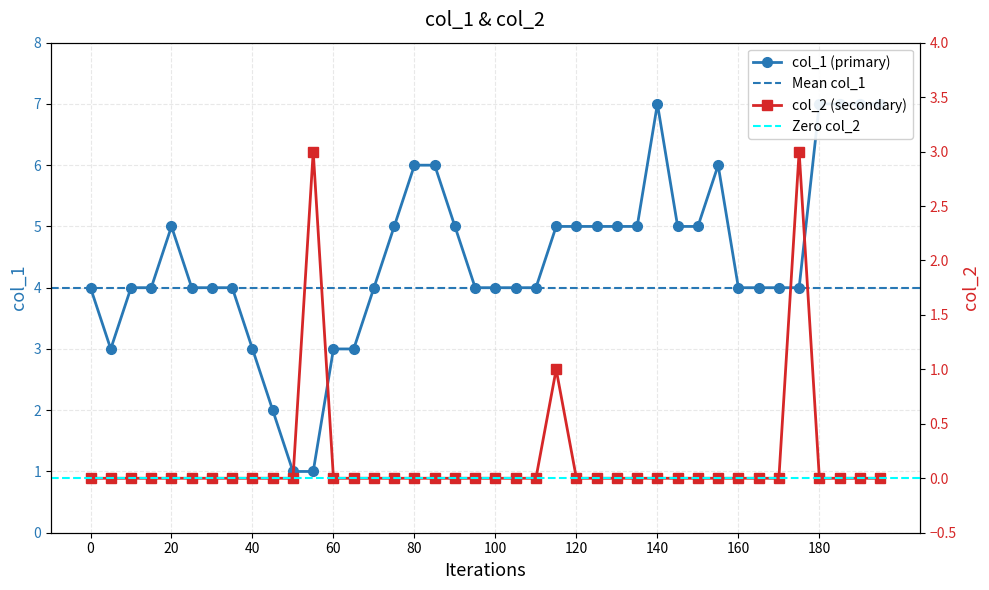

Which series changed the most between 26 and 27?

col_1